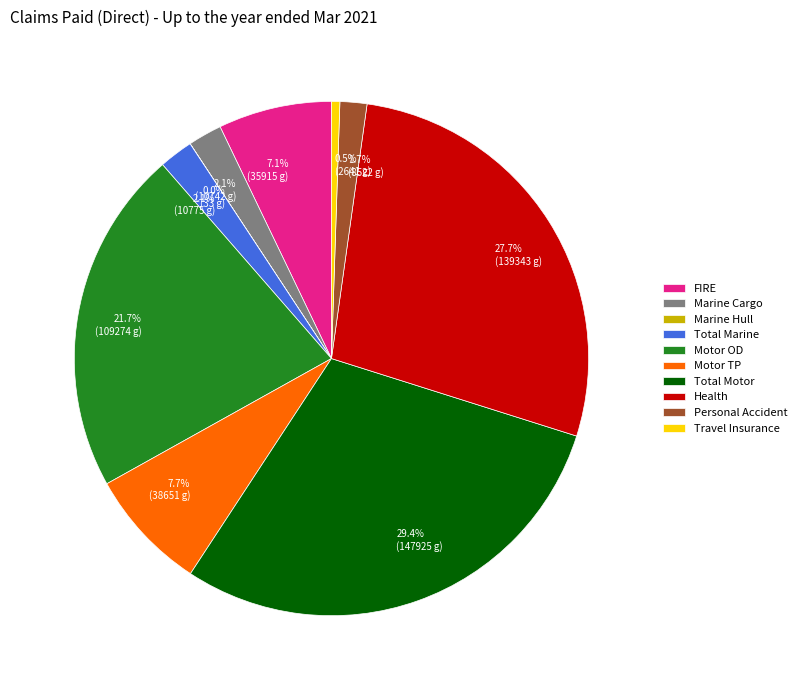

Which has a higher value, Motor TP or Total Motor?

Total Motor